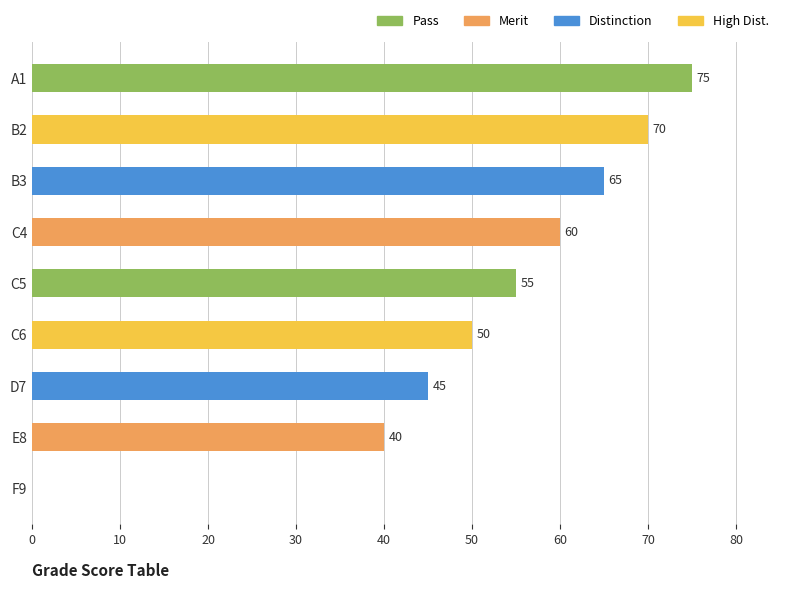

What is the change in value from F9 to B2?

+70